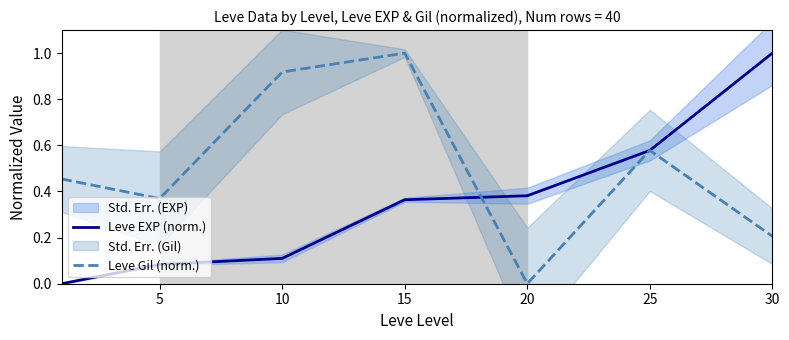

What is the value of the Leve Gil (norm.) point at the 7th from the left?

0.2